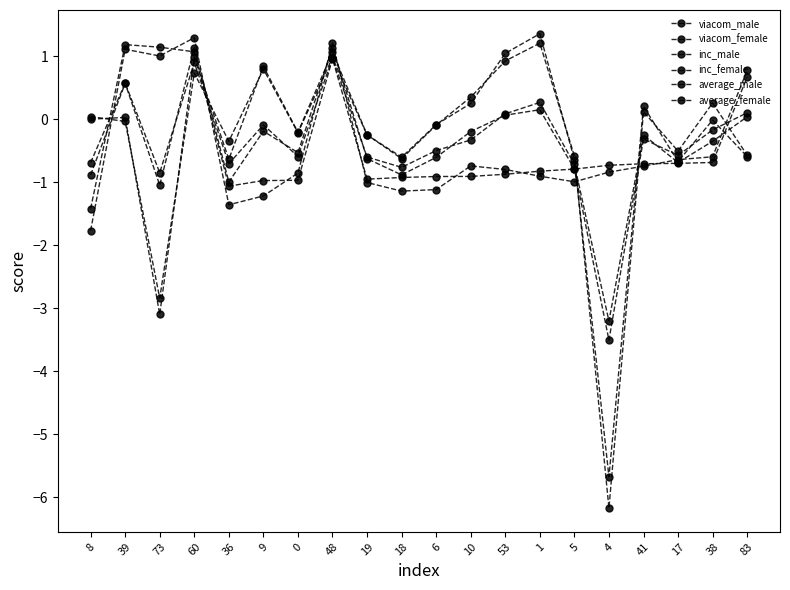

Which series has the largest range (max minus min)?

inc_female